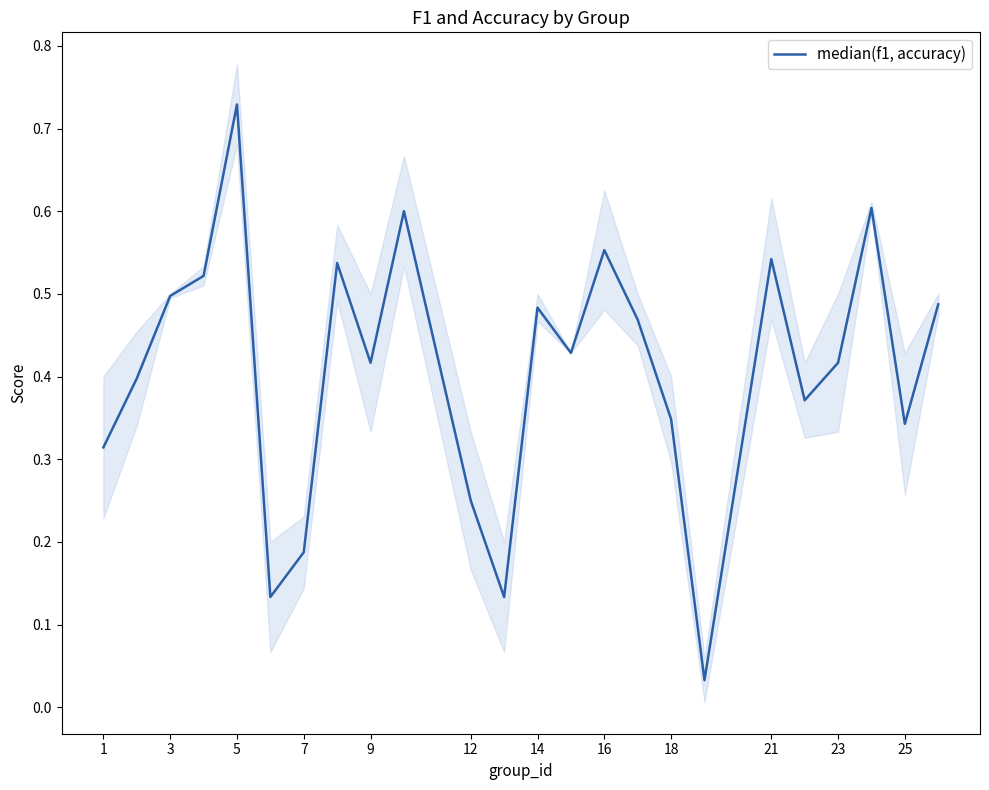

Between 21 and 12, which is larger?

21